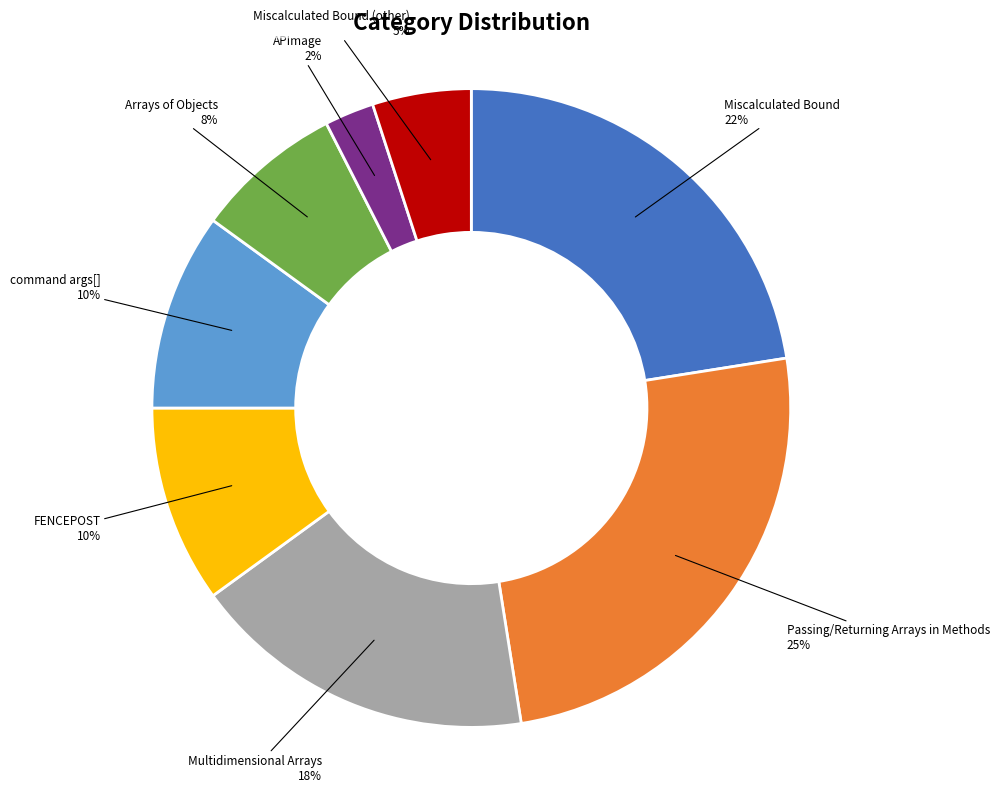

What percentage is the Arrays of Objects slice, to the nearest percent?

8%